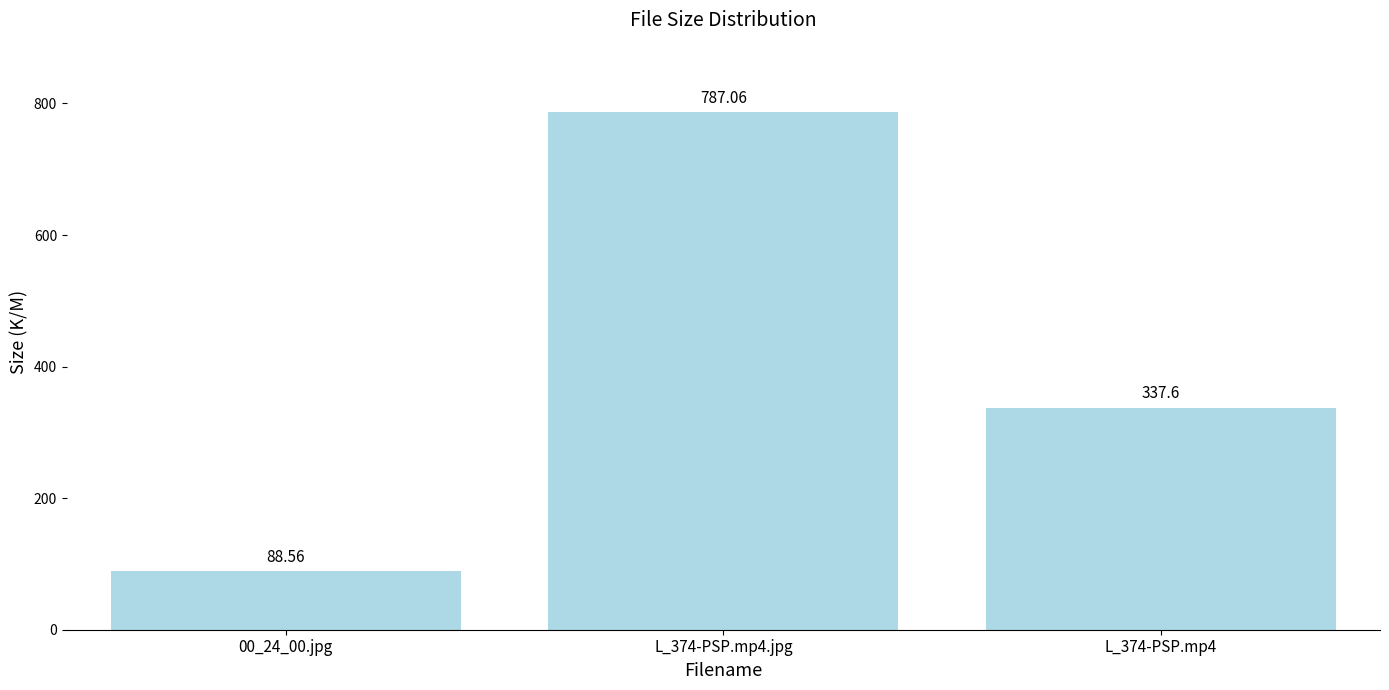

What is the difference between the values at 00_24_00.jpg and L_374-PSP.mp4?

249.0